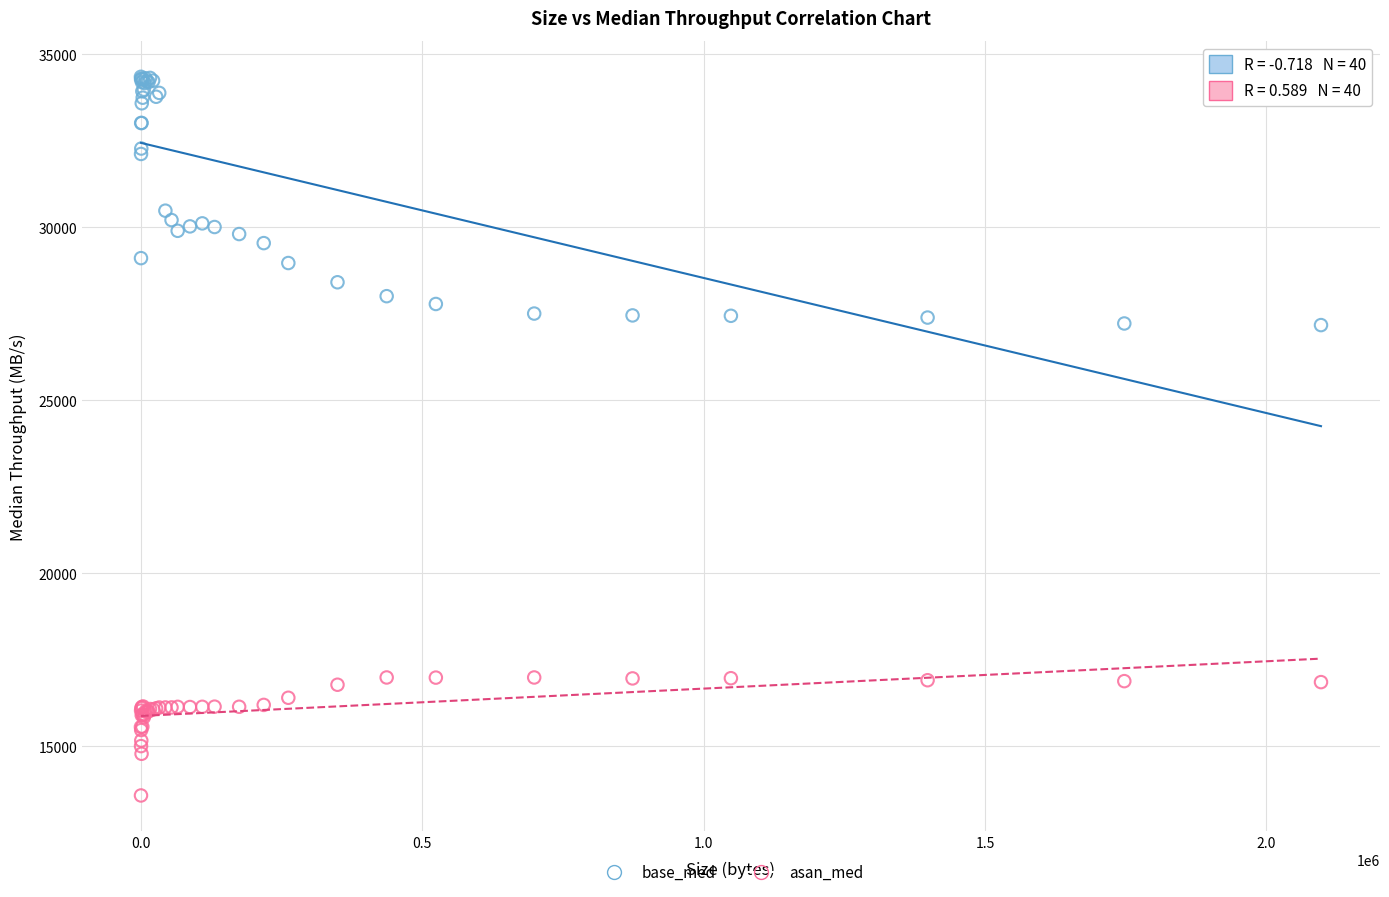

Which series reaches the minimum Y coordinate?

asan_med